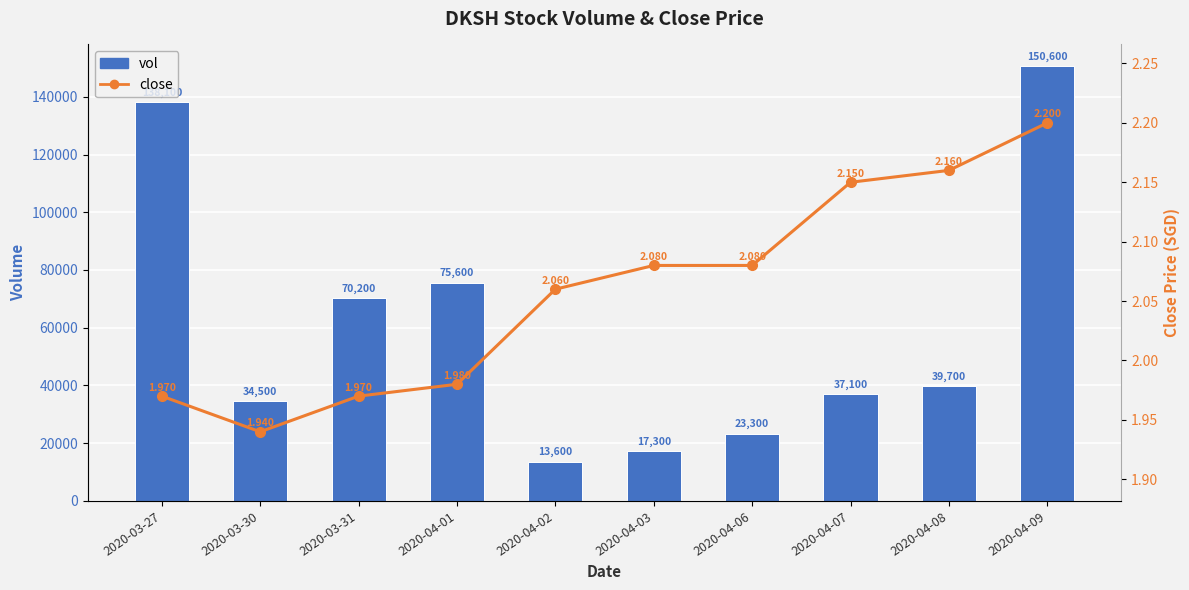

What is the sum of all close values?

20.6